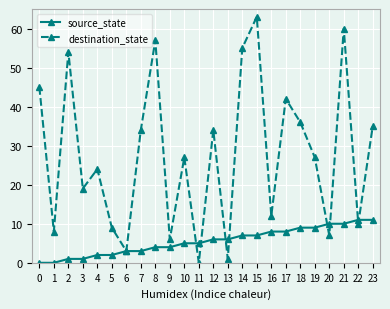

What is the difference between the second highest and second lowest values in the destination_state series?

59